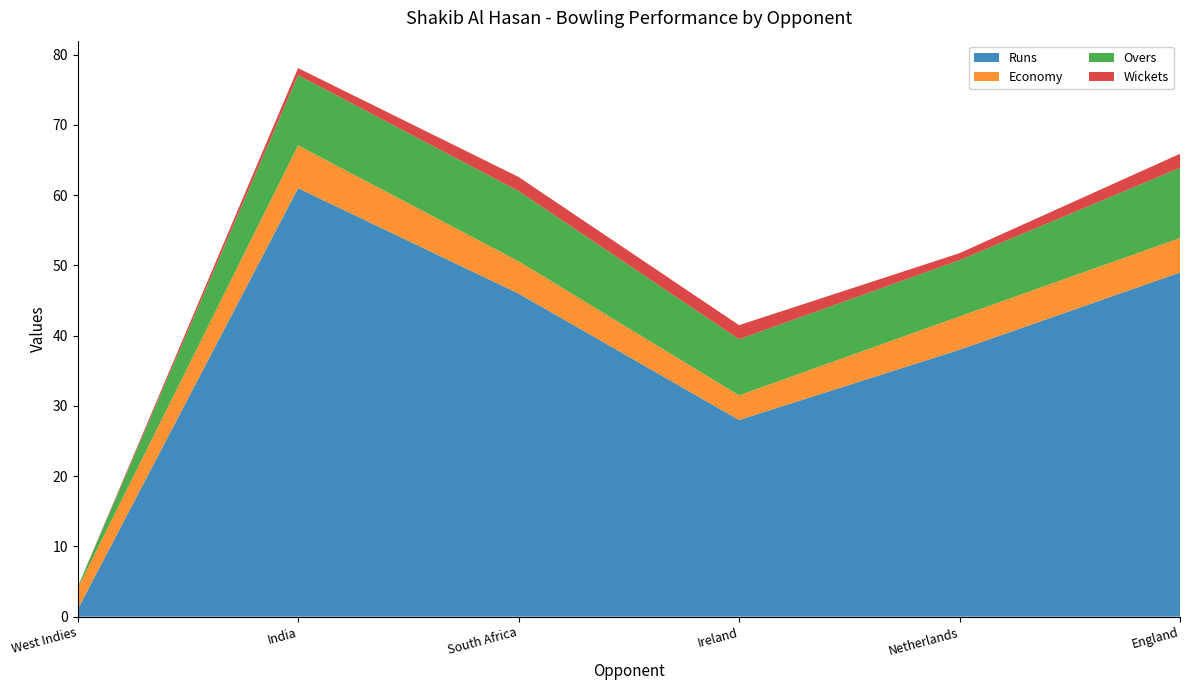

Reading left to right, list all the values displayed in this chart.

Runs: 1.0	61.0	46.0	28.0	38.0	49.0
Economy: 3.0	6.1	4.6	3.5	4.8	4.9
Overs: 0.2	10.0	10.0	8.0	8.0	10.0
Wickets: 0.0	1.0	2.0	2.0	1.0	2.0